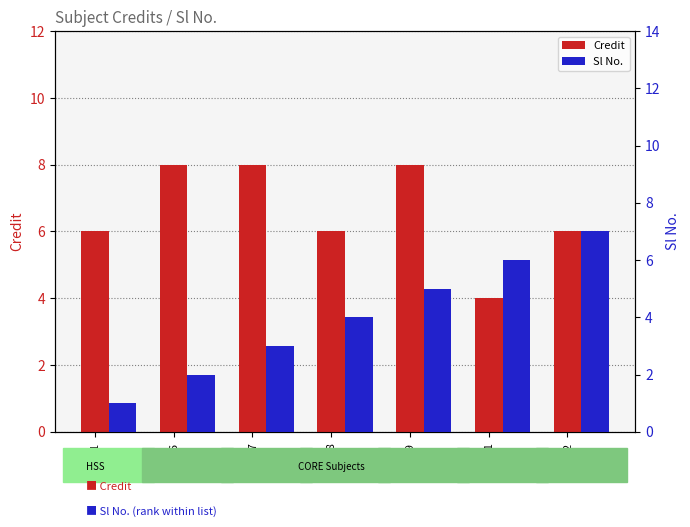

Which series has the widest spread of values?

Sl No.